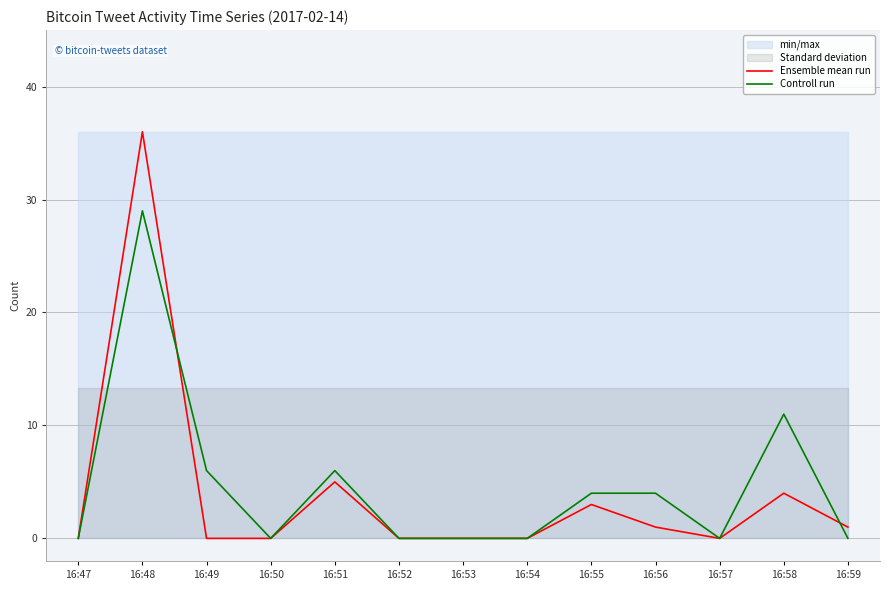

What is the difference between the highest and lowest values at 16:56?

3